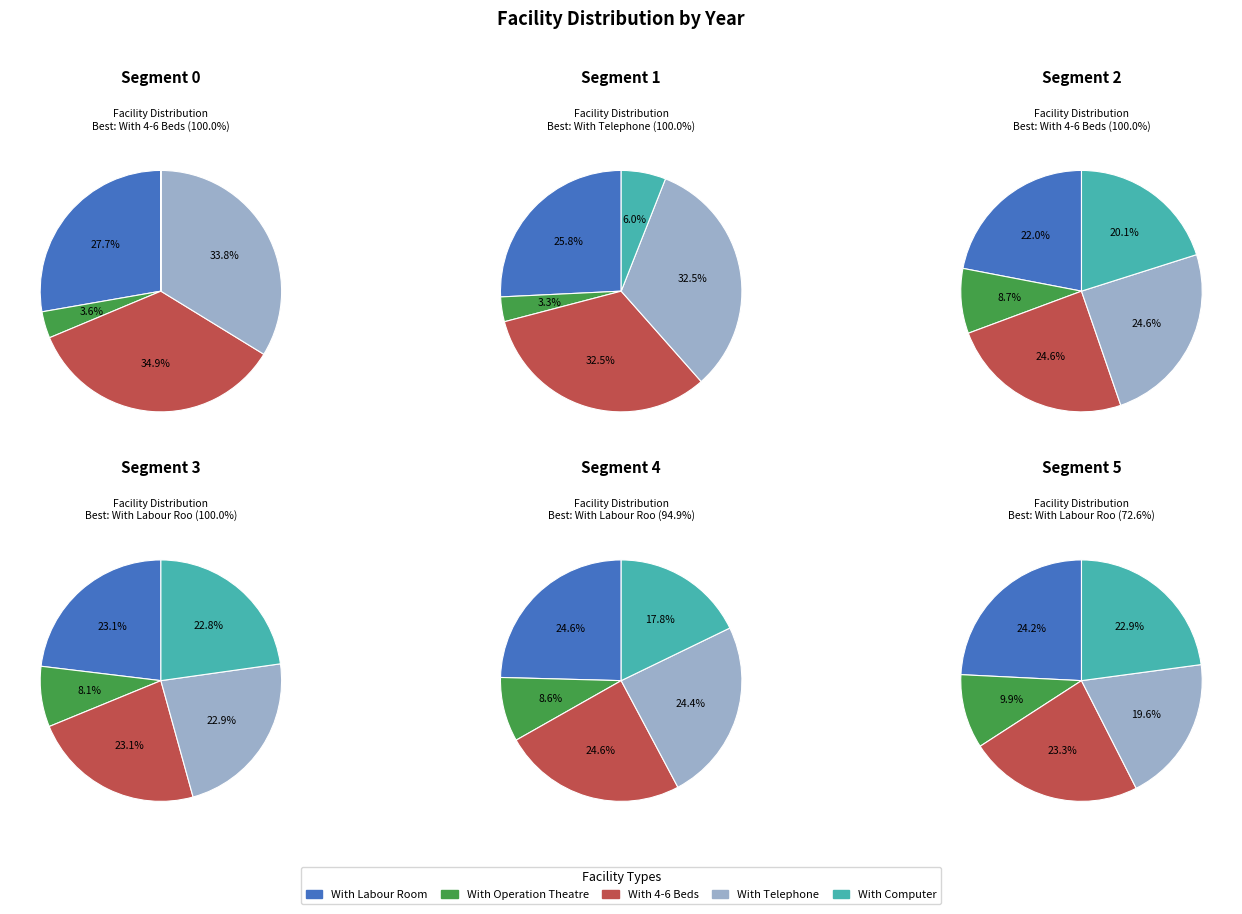

Which series changed the most between 2011 and 2014?

With Telephone